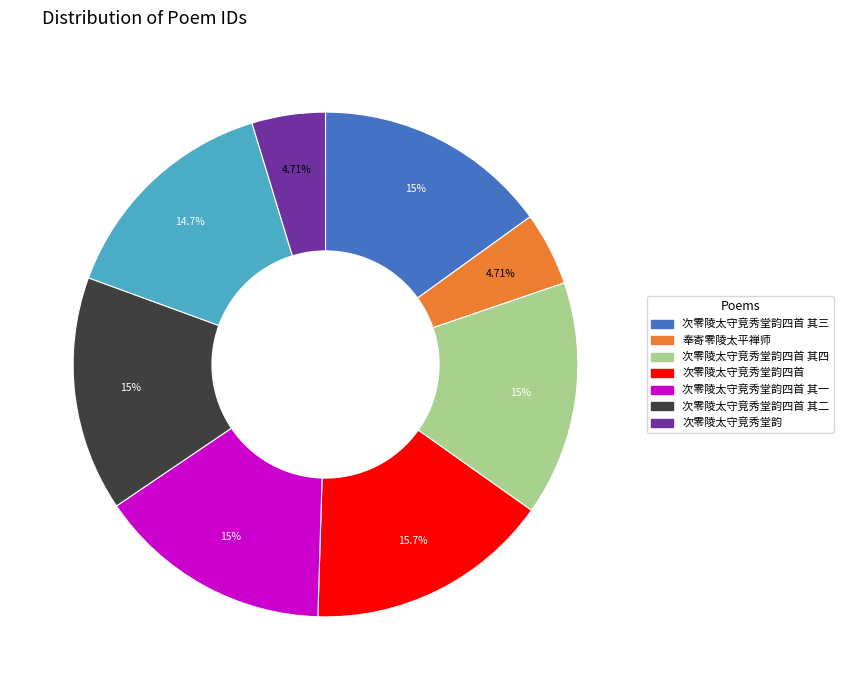

Is there any slice that represents more than half of the pie?

No